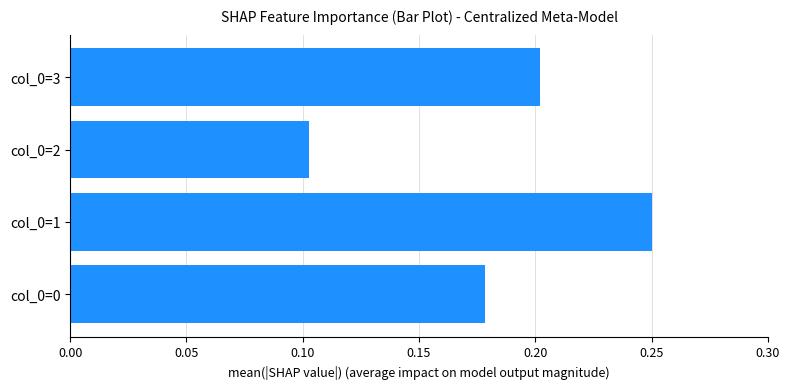

True or false: the data shows 0.1 at col_0=1.

False